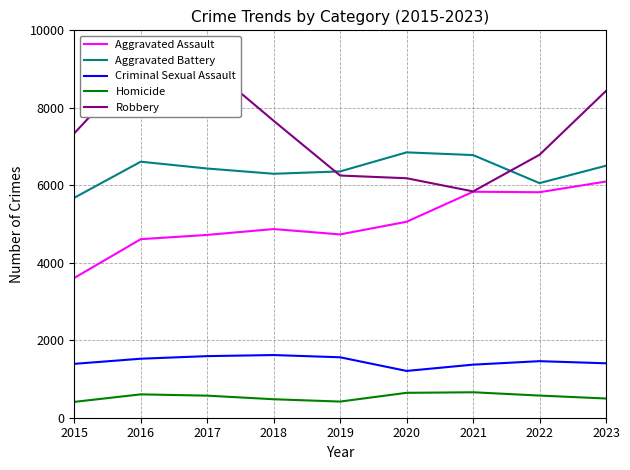

The Aggravated Assault series shows 2866 at 2018. True or false?

False